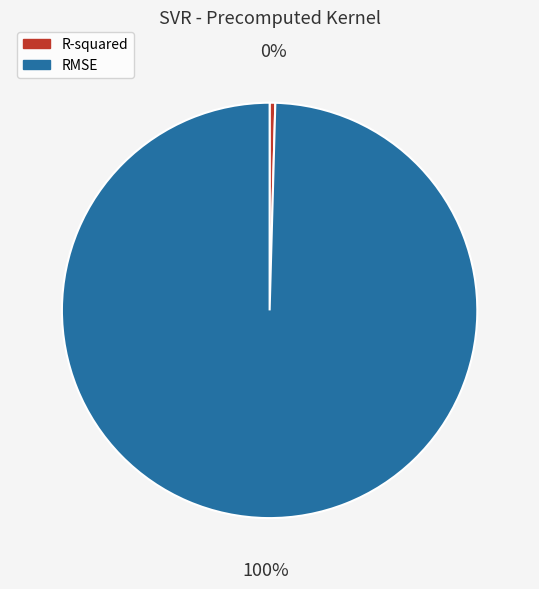

Combined, do R-squared and RMSE account for over 50%?

Yes